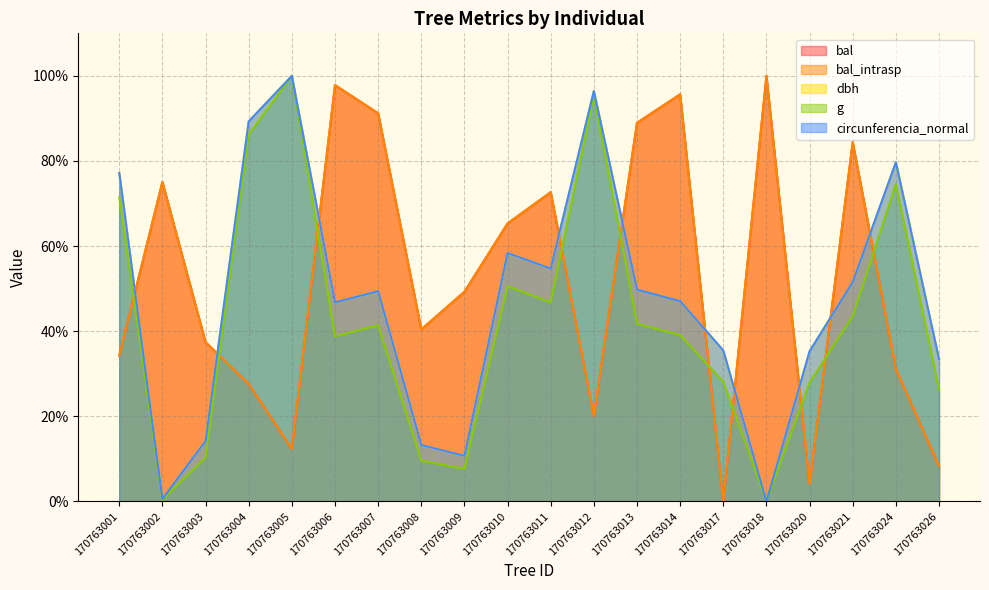

What is the difference between the maximum and minimum values in the dbh series?

100.0